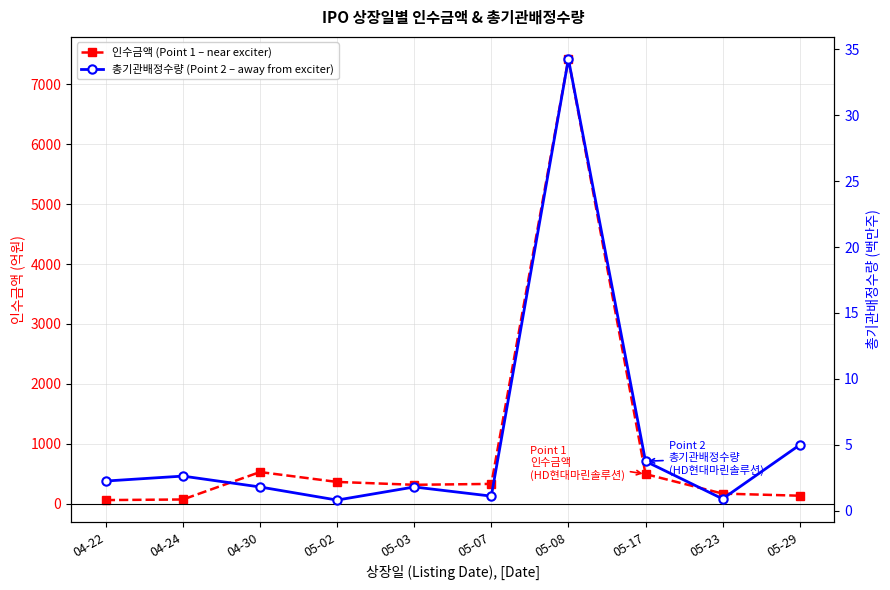

The value of 인수금액 (Point 1 – near exciter) at 05-08 is 4260.1. True or false?

False